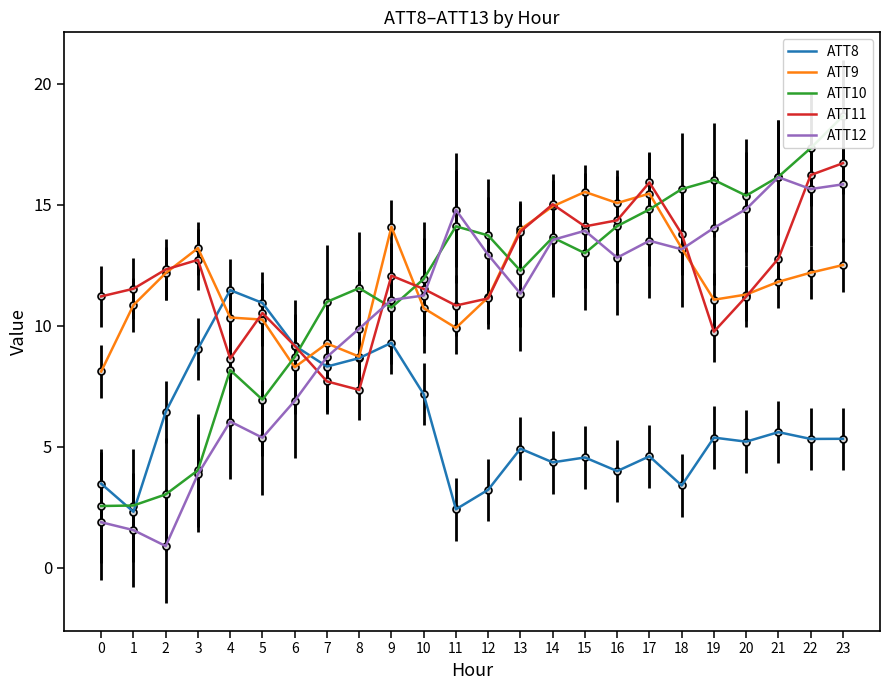

How many times do ATT12 and ATT10 cross each other?

6